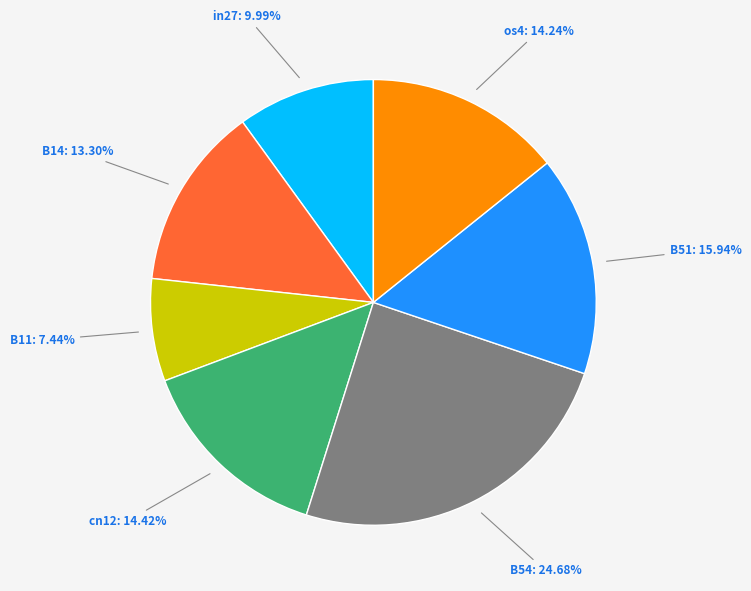

Is there any slice that represents more than half of the pie?

No